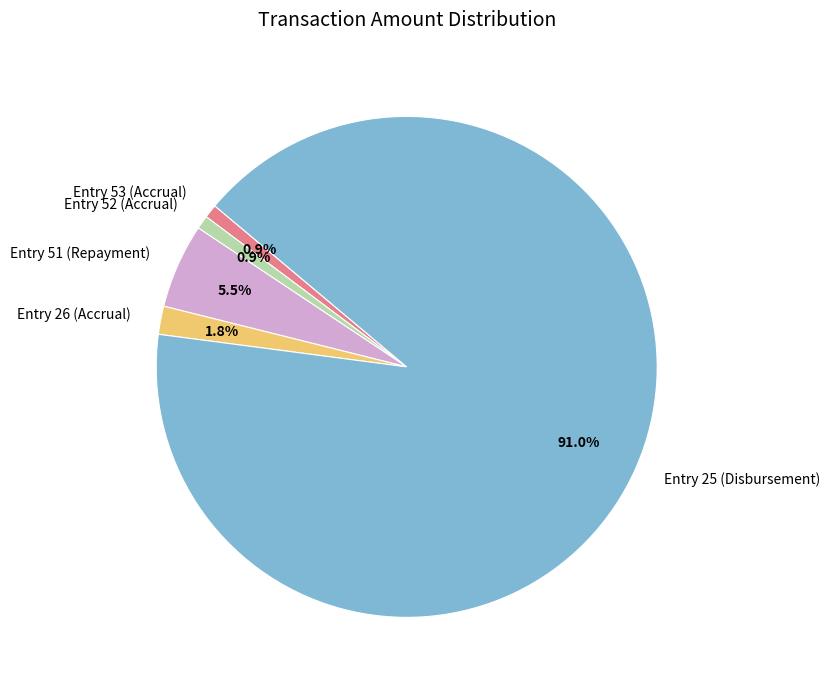

To the nearest percent, what is the combined percentage of Entry 51 (Repayment) and Entry 53 (Accrual)?

6%